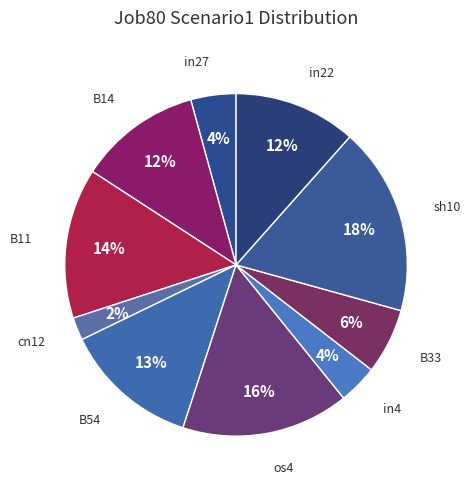

What percentage is the sh10 slice, to the nearest percent?

18%